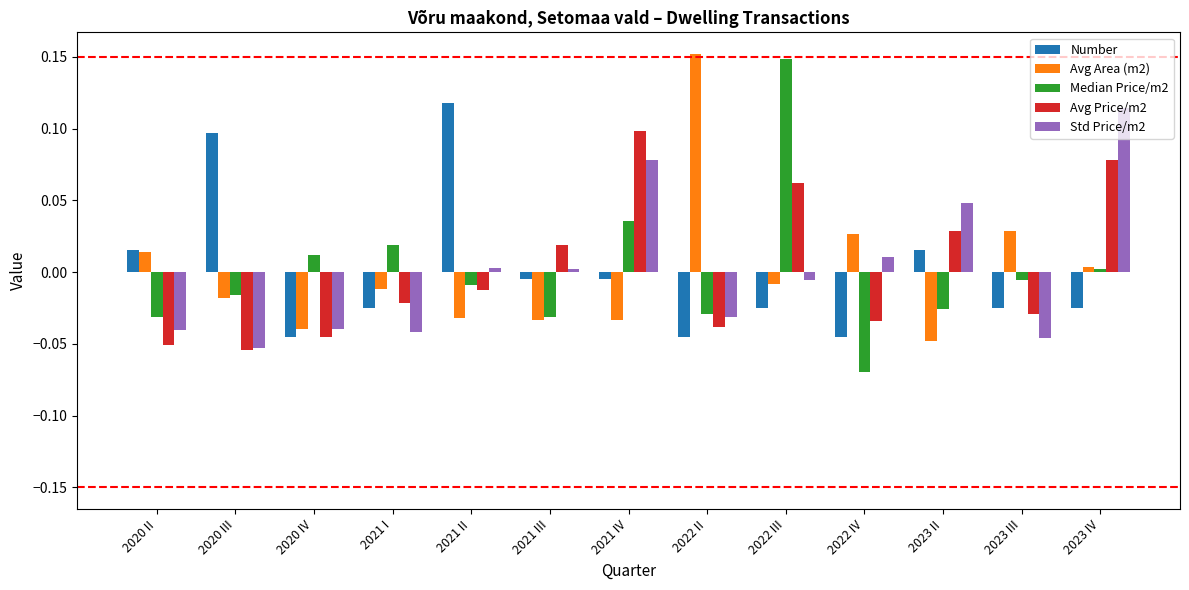

Rank the series at 2023 III from lowest to highest value.

Std Price/m2, Avg Price/m2, Number, Median Price/m2, Avg Area (m2)